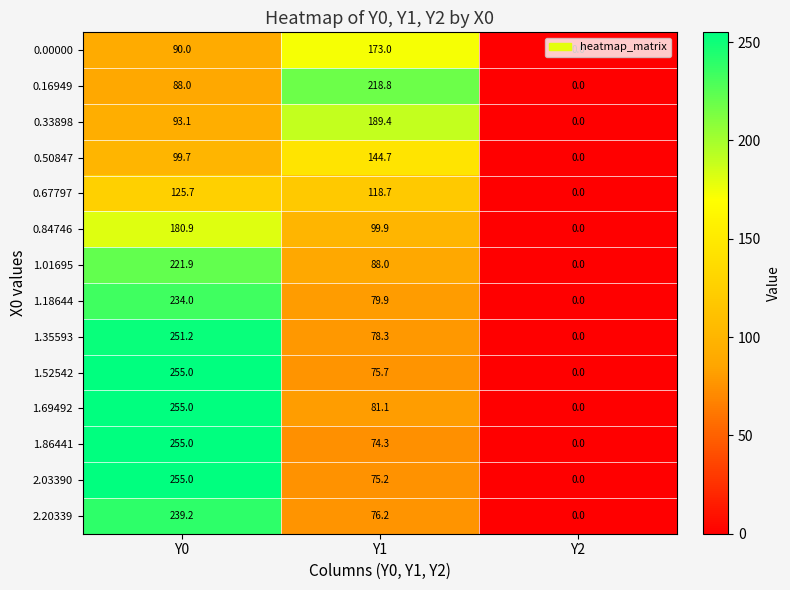

Read the 1.35593 value at Y0.

251.2